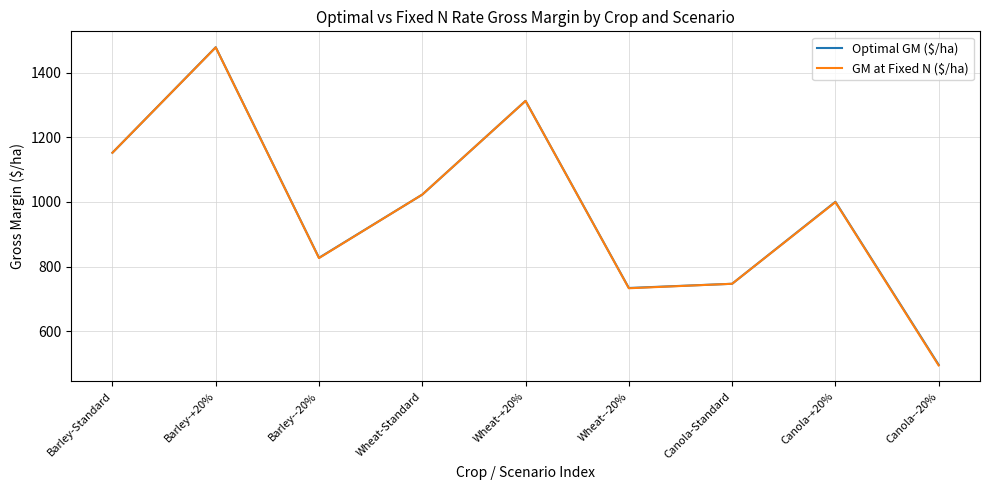

How many interior local valleys does the Optimal GM ($/ha) series have?

2